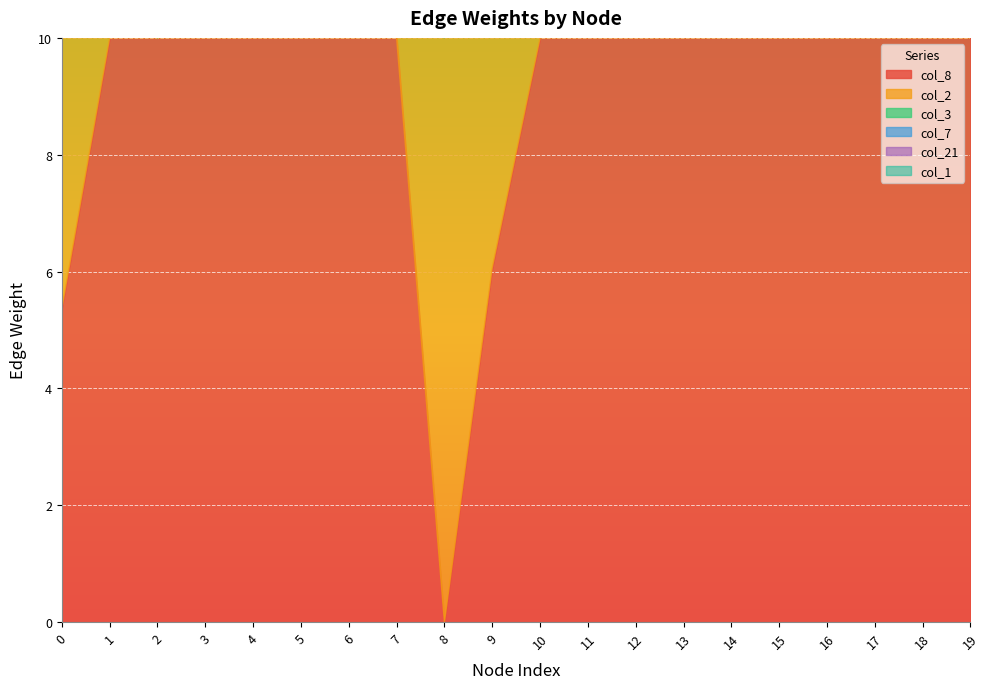

What is the sum of all col_21 values?

1184.5